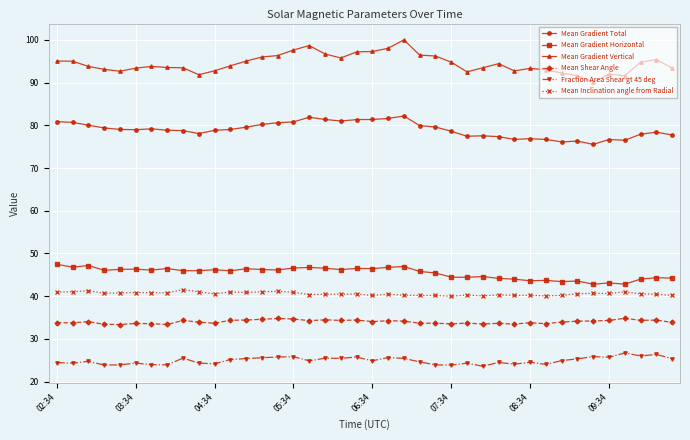

At how many categories does at least one series exceed 89?

40